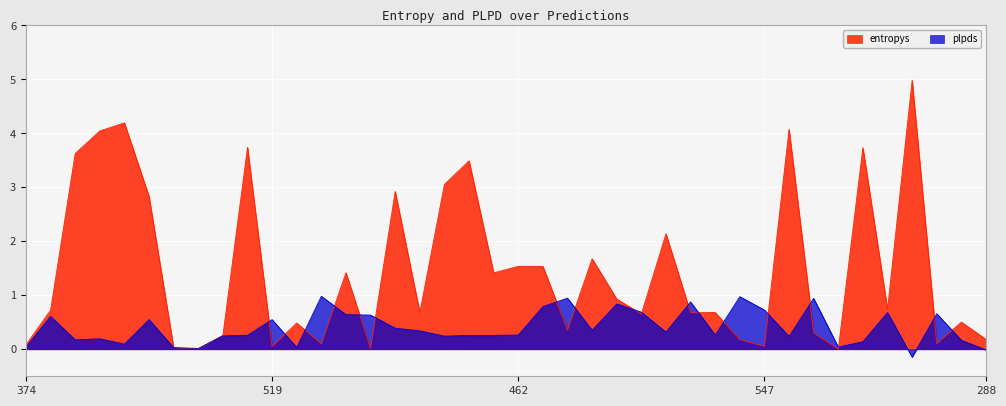

Between 700 and 547, which series saw the biggest shift?

entropys